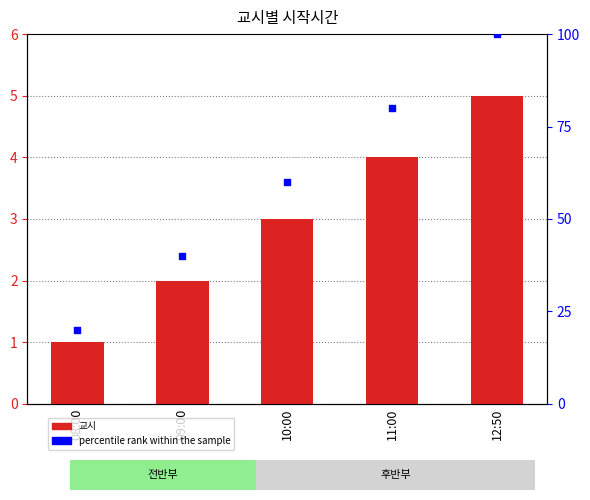

Which series has the widest spread of Y values?

percentile rank within the sample